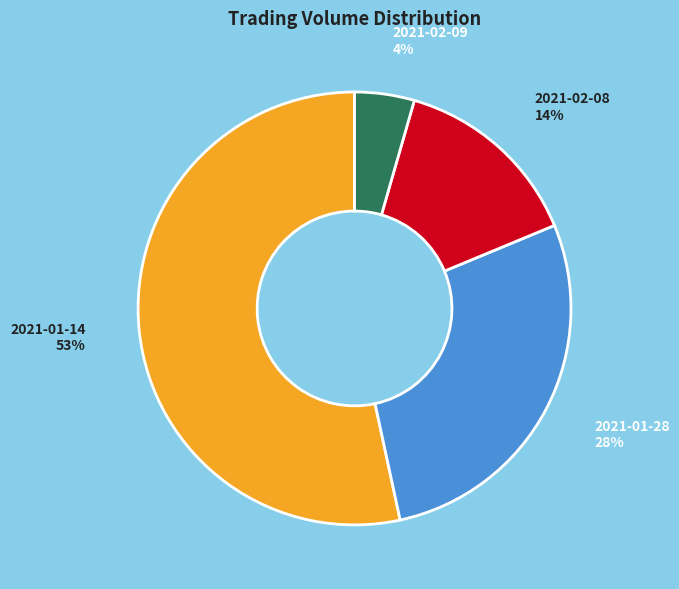

Is there any slice that represents more than half of the pie?

Yes